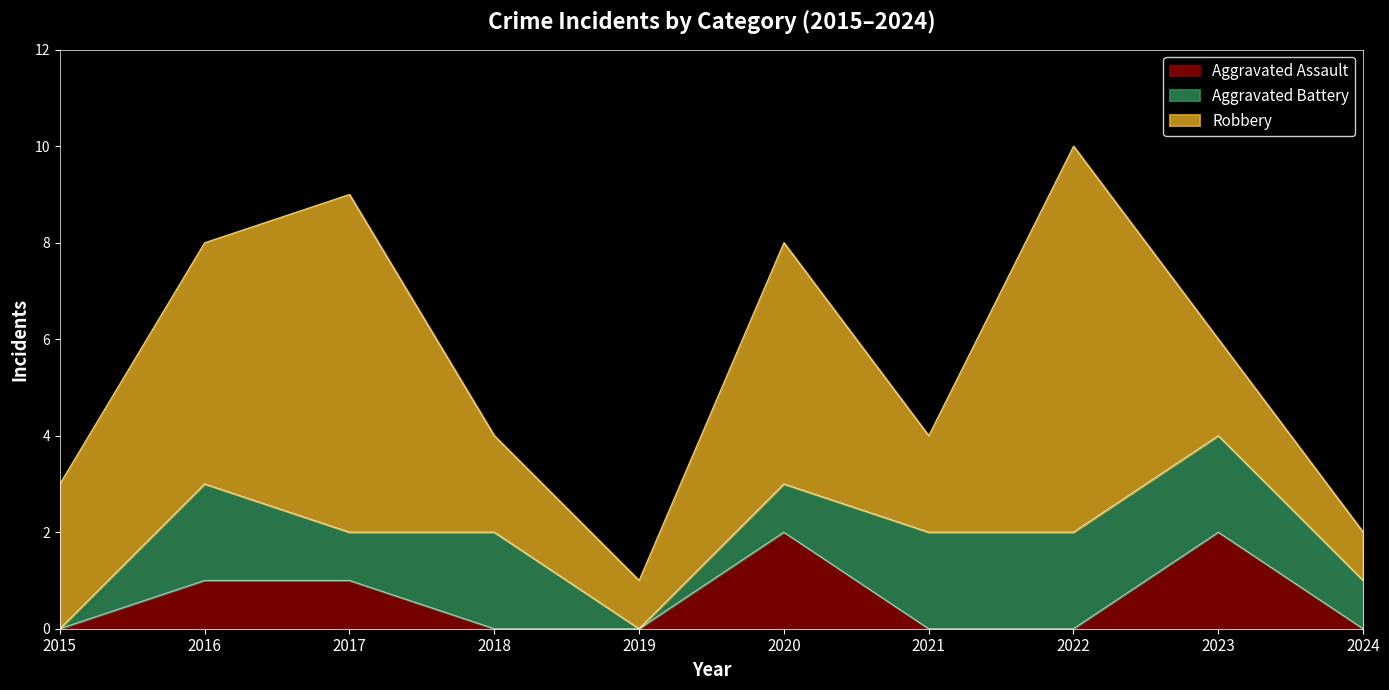

The value of Robbery at 2024 is 2. True or false?

False